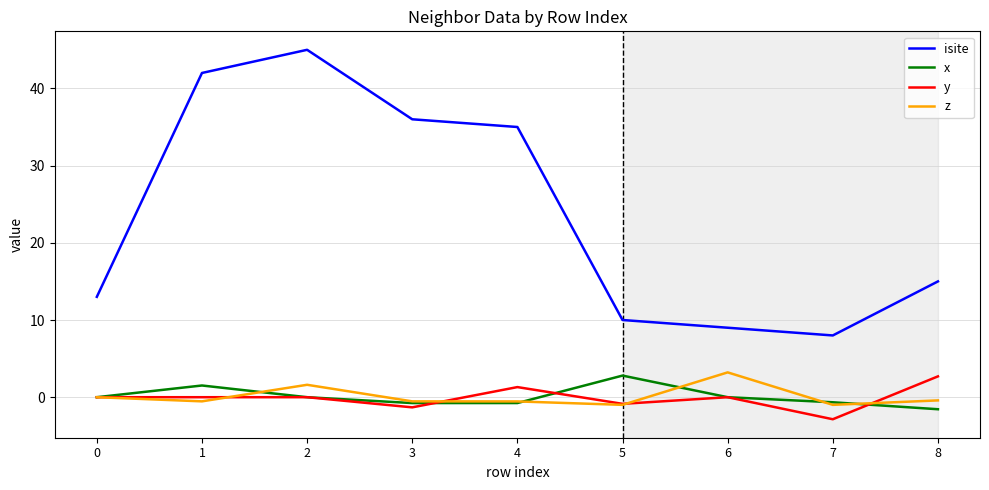

True or false: z has more than 0 interior local peaks.

True